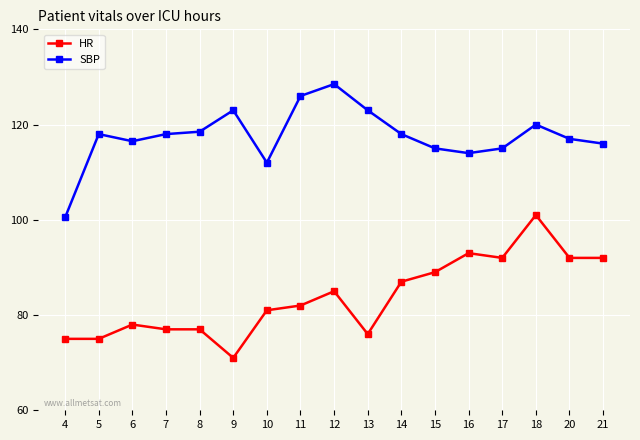

At how many categories does at least one series exceed 124?

2